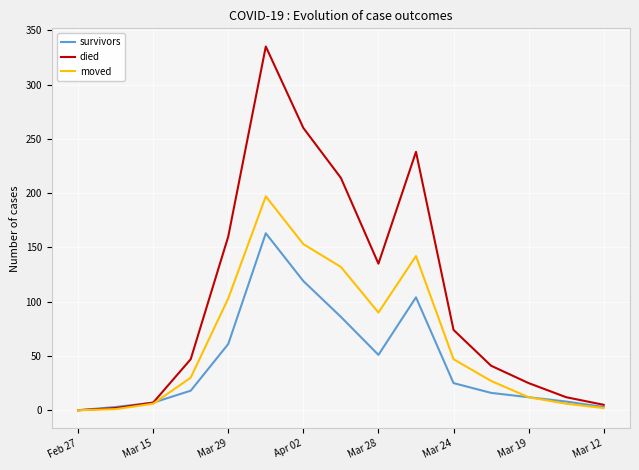

Which series has the widest spread of values?

died